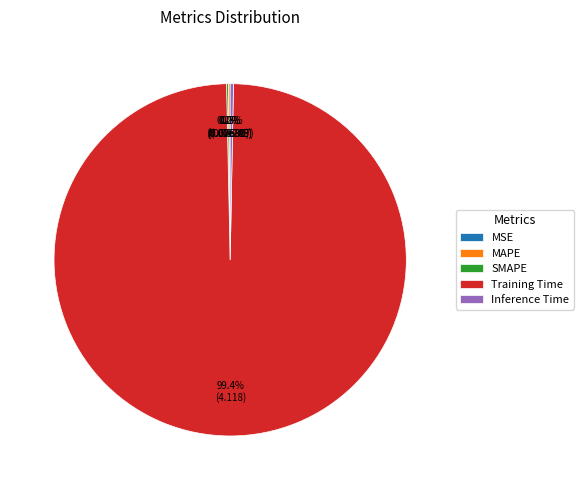

To the nearest percent, what is the average slice percentage?

20%